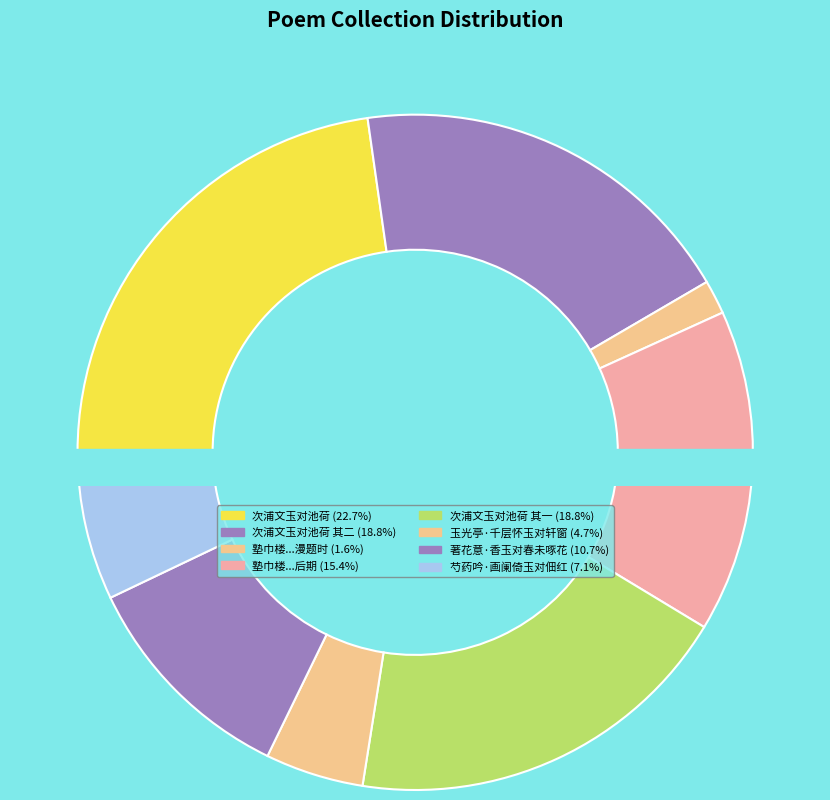

Does 芍药吟·画阑倚玉对佃红 represent more than half of the total?

No